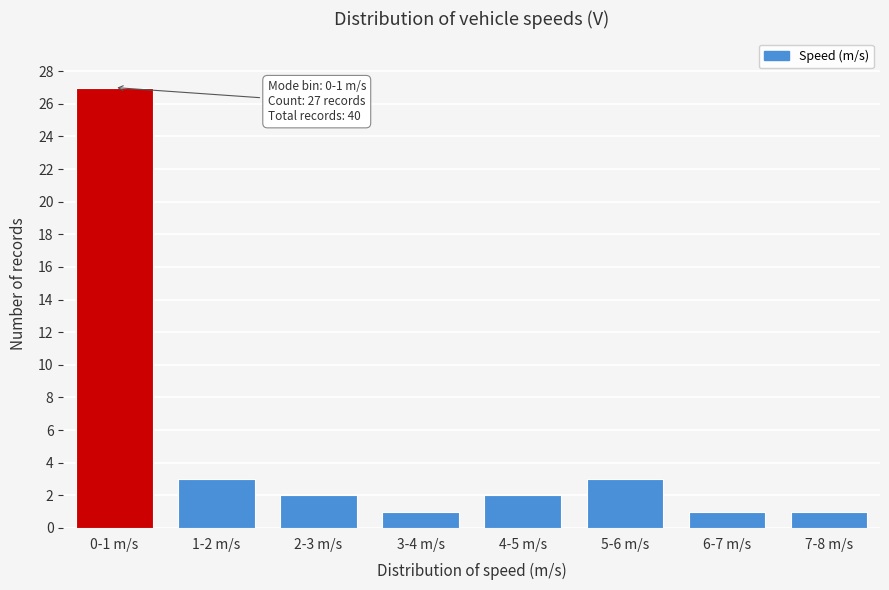

Reading left to right, list all the values displayed in this chart.

0-1 m/s=27	1-2 m/s=3	2-3 m/s=2	3-4 m/s=1	4-5 m/s=2	5-6 m/s=3	6-7 m/s=1	7-8 m/s=1